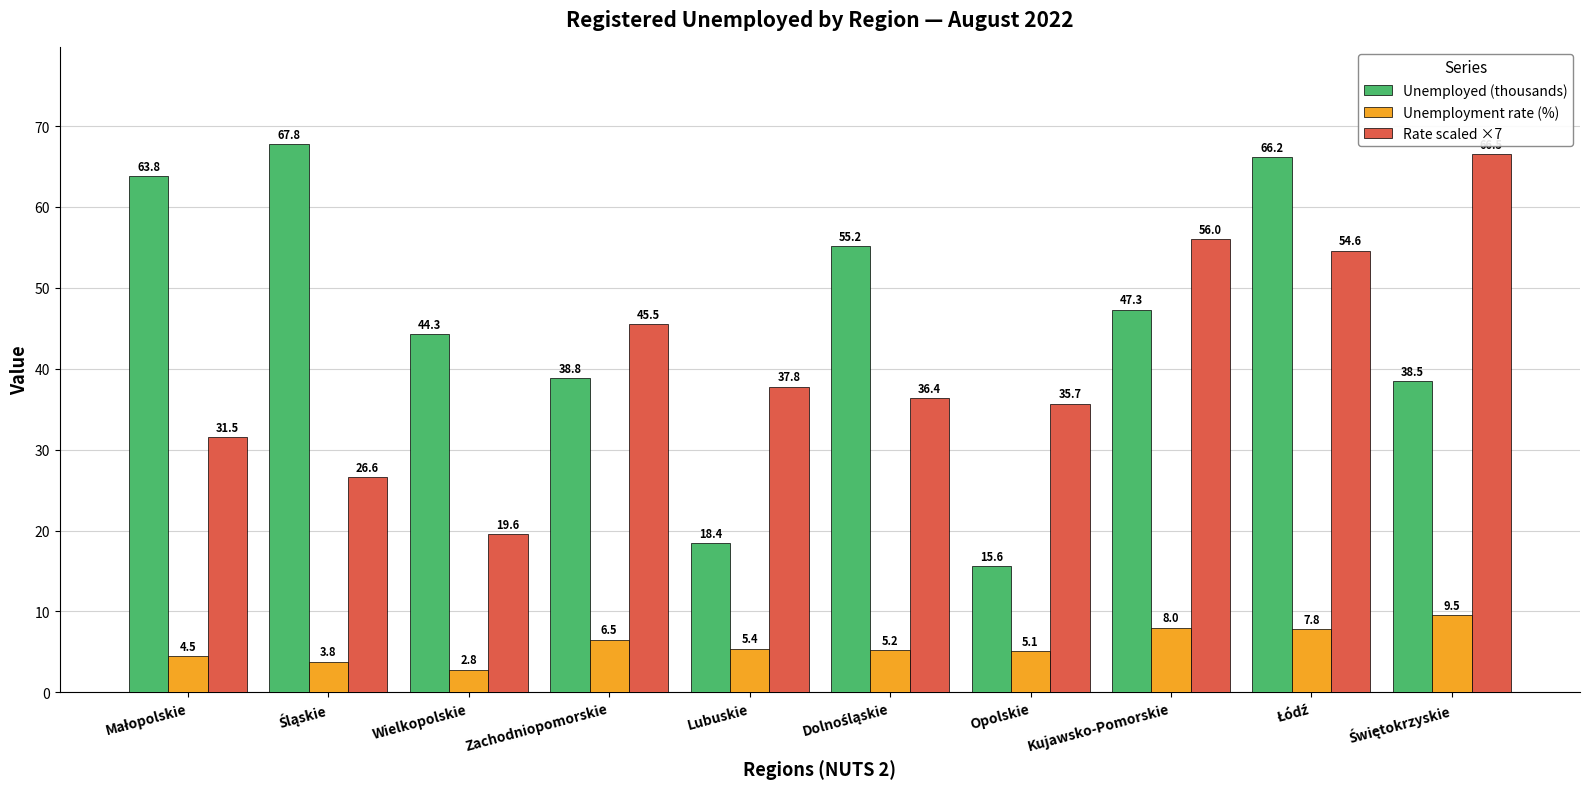

What is the maximum value shown in the chart?

67.8